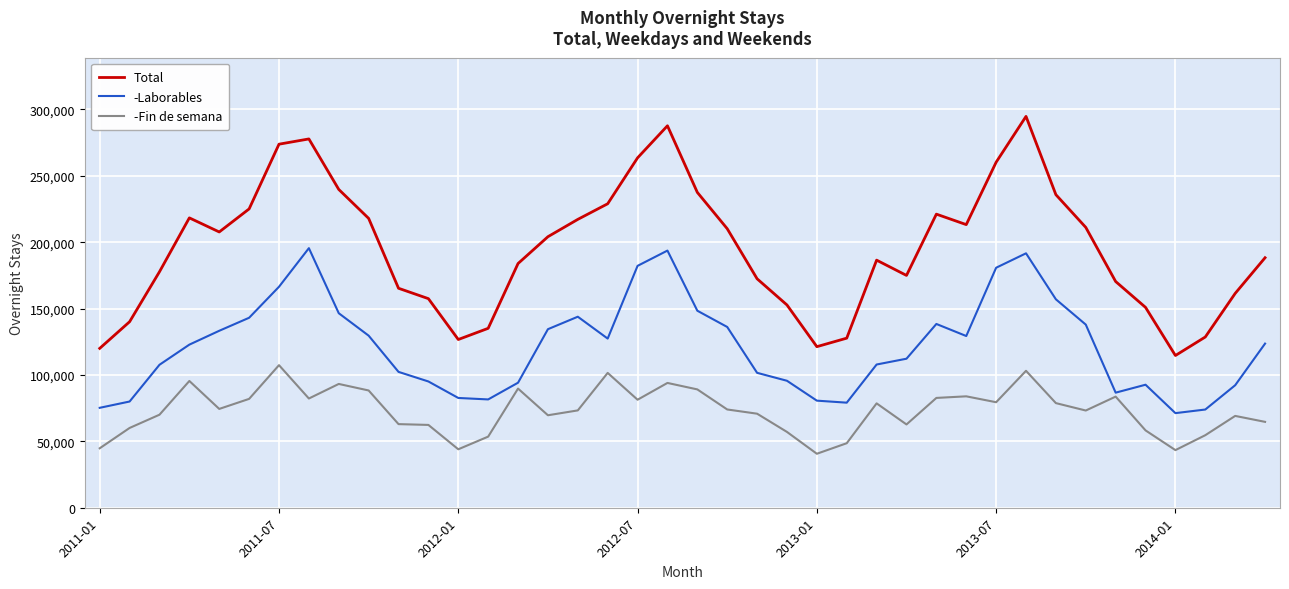

List the series in order of their peak value, lowest first.

-Fin de semana, -Laborables, Total